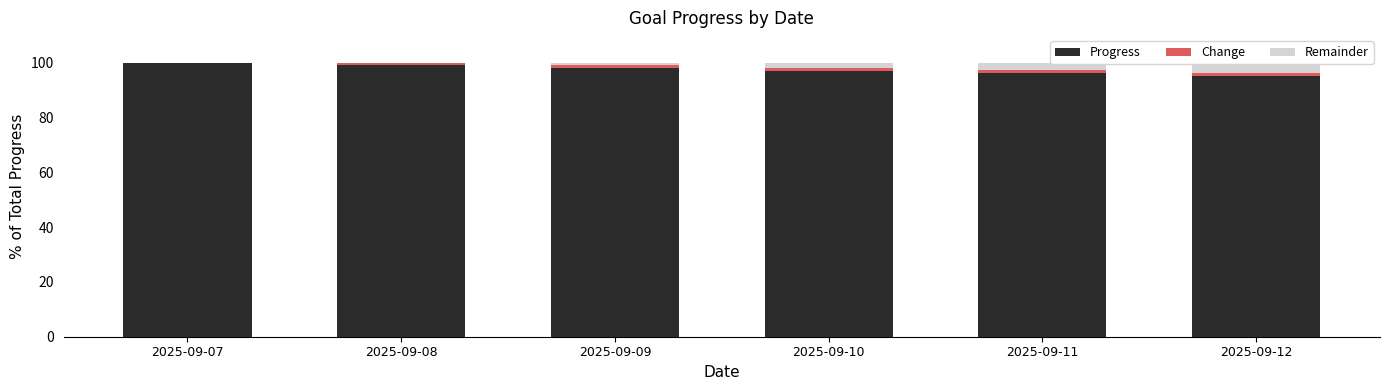

How many bars are there in each group?

3